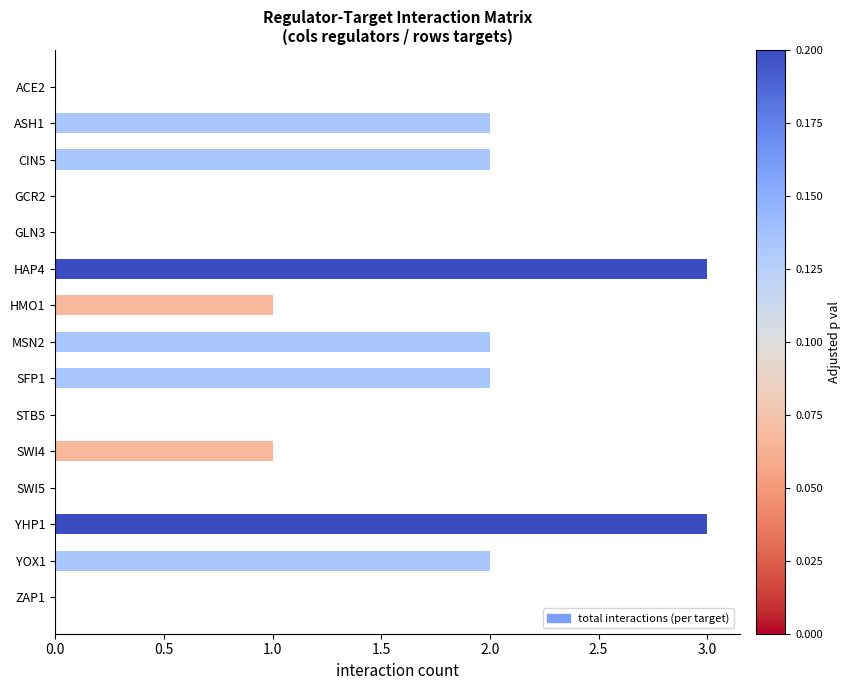

Is it true that the value at YHP1 is 3?

True